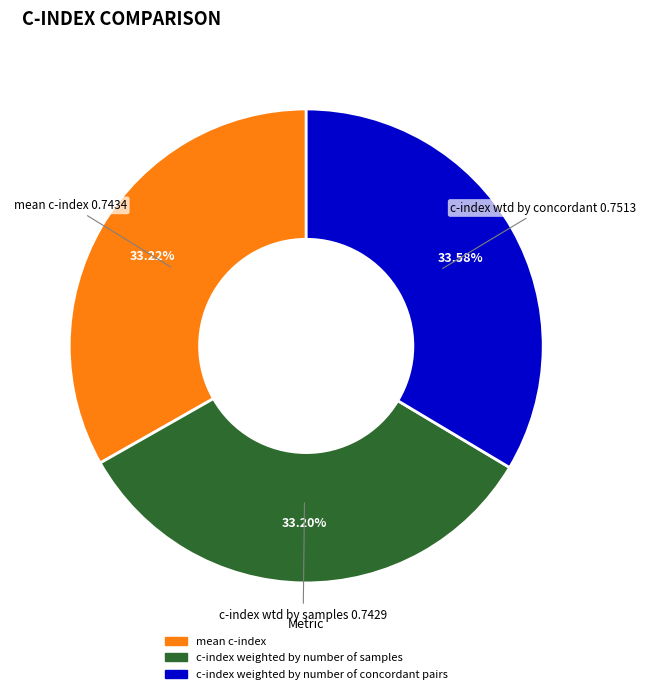

Is it true that mean c-index is 33% of the pie?

True